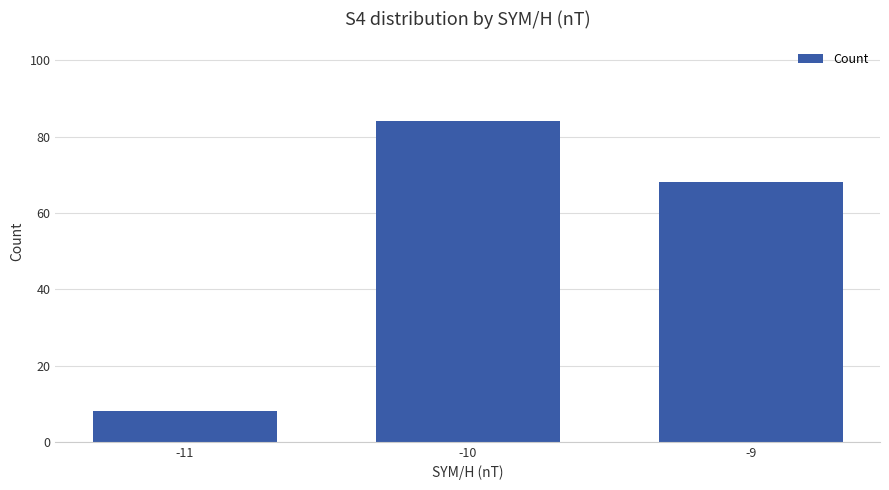

Are the bars grouped side by side (vs. stacked)?

No